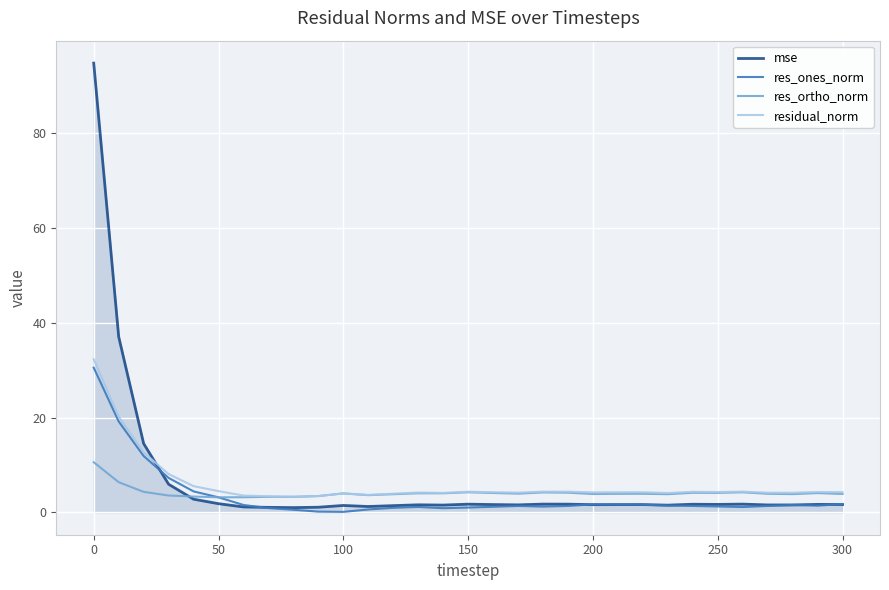

What is the greatest value displayed?

94.8